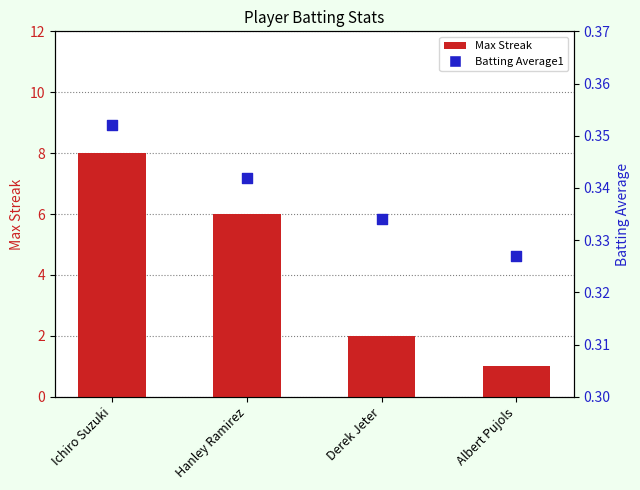

At how many categories does at least one series exceed 4?

2